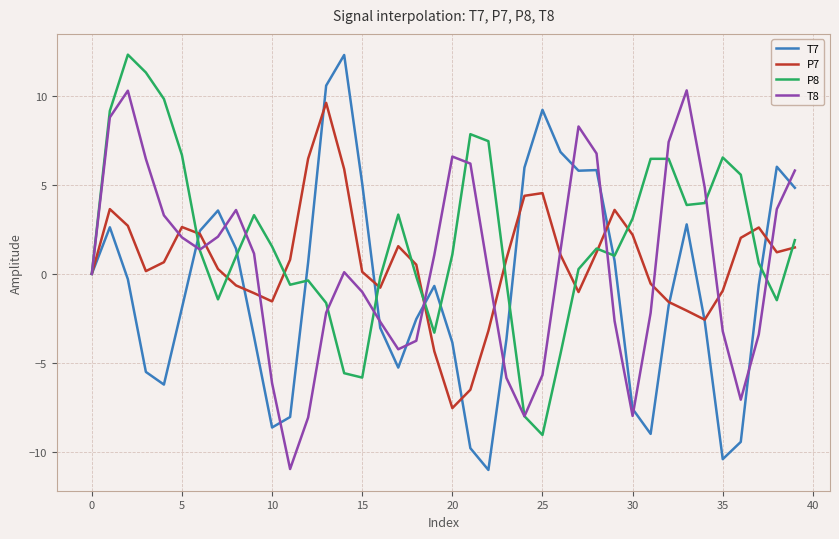

How many lines are shown in the chart?

4